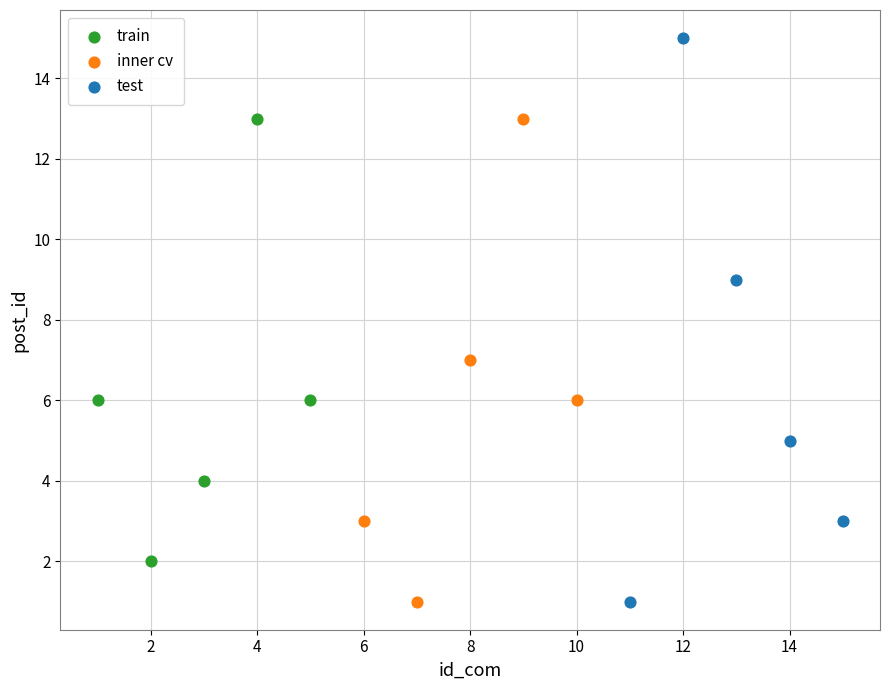

Which series contains the highest Y value?

test